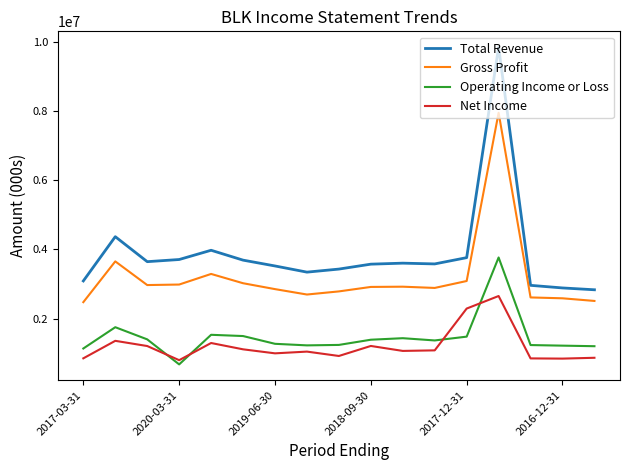

What is the smallest value displayed?

684000